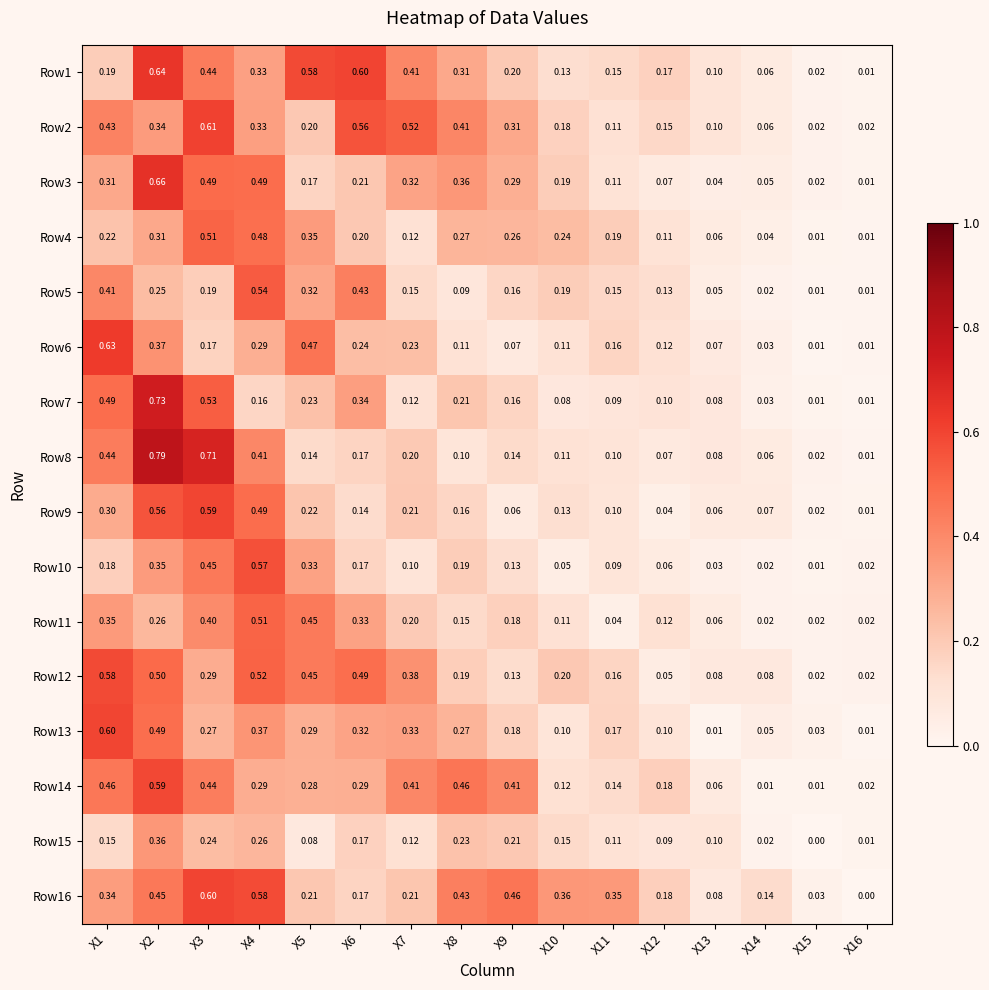

What is the average value of the Row9 series?

0.2